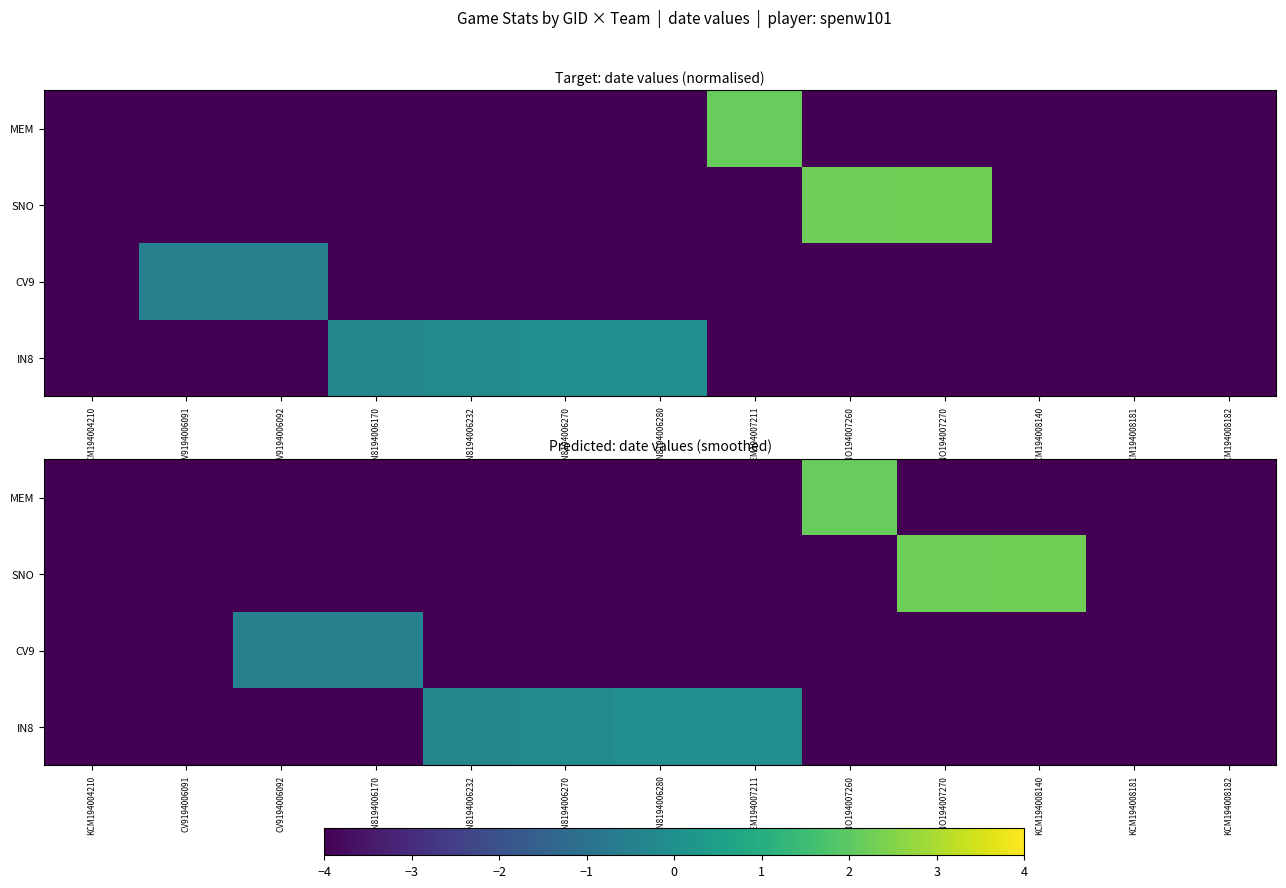

Count the CV9 values in the range -4 to -3.

11